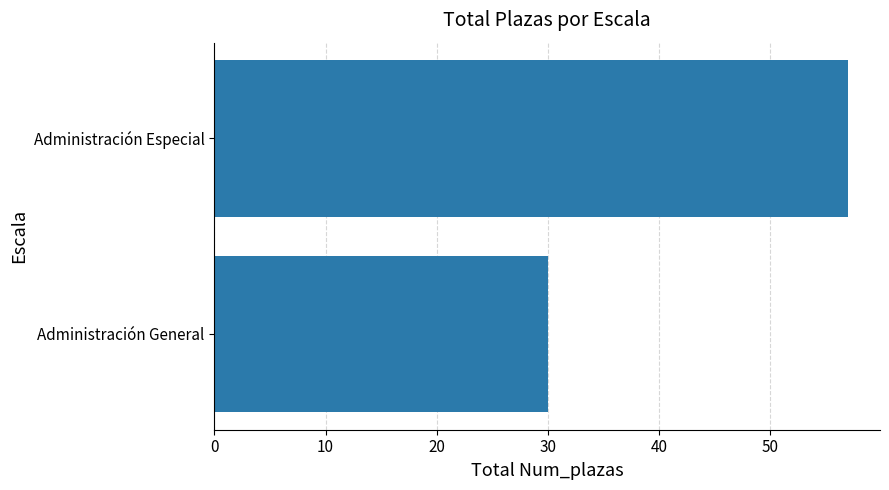

At which label is the value closest to 43?

Administración General